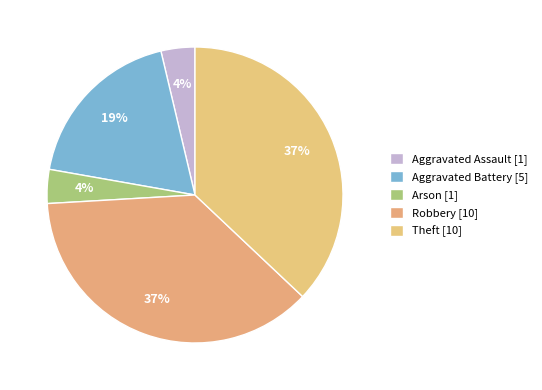

Which slice is the largest?

Robbery